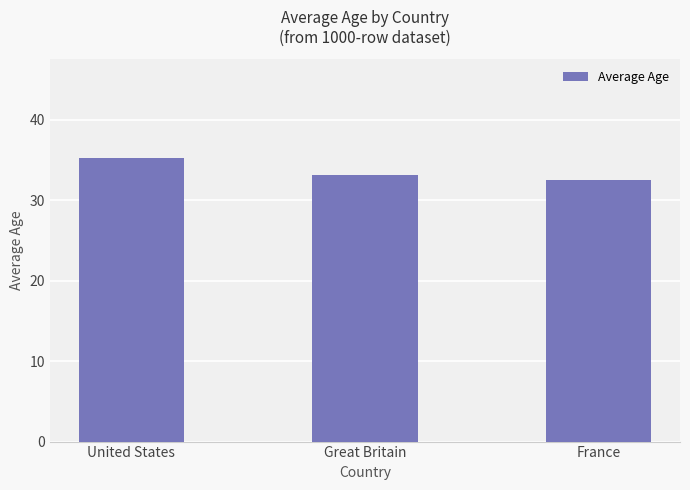

What is the sum of all values?

100.8